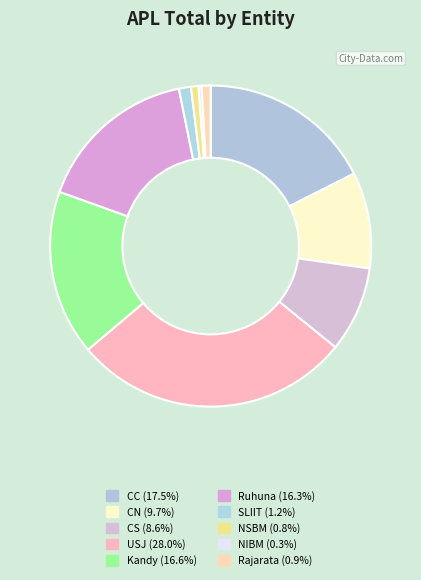

What percentage is the Rajarata slice, to the nearest percent?

1%